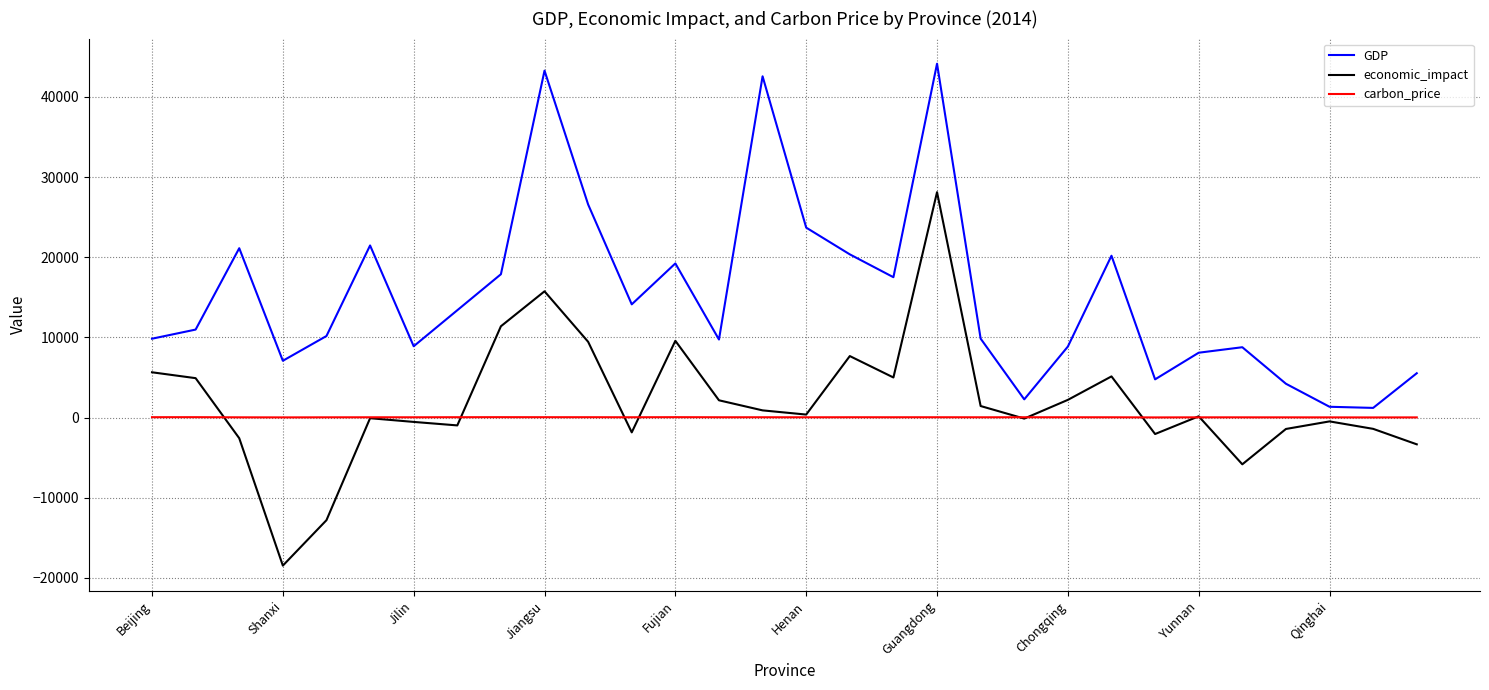

Rank the series by their maximum value, from lowest to highest.

carbon_price, economic_impact, GDP